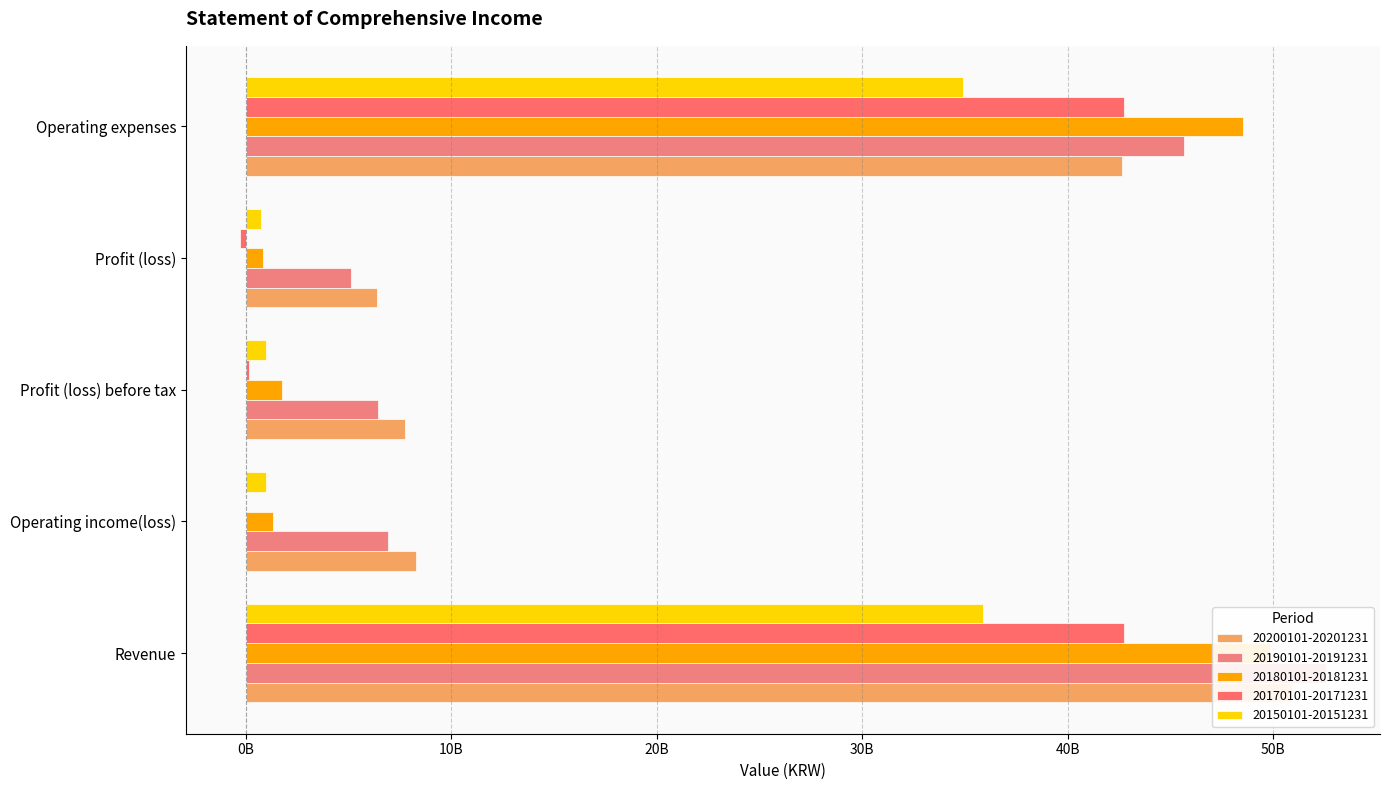

Reading left to right, list all the values displayed in this chart.

20200101-20201231: Revenue=50925674771	Operating income(loss)=8297353870	Profit (loss) before tax=7734162242	Profit (loss)=6378007045	Operating expenses=42628320901
20190101-20191231: Revenue=52569944545	Operating income(loss)=6923879571	Profit (loss) before tax=6424036793	Profit (loss)=5113107455	Operating expenses=45646064974
20180101-20181231: Revenue=49863975214	Operating income(loss)=1323111103	Profit (loss) before tax=1751599233	Profit (loss)=846481275	Operating expenses=48540864111
20170101-20171231: Revenue=42768732816	Operating income(loss)=5841229	Profit (loss) before tax=155138598	Profit (loss)=-287038981	Operating expenses=42762891587
20150101-20151231: Revenue=35887859846	Operating income(loss)=976048105	Profit (loss) before tax=957406136	Profit (loss)=715915475	Operating expenses=34911811741